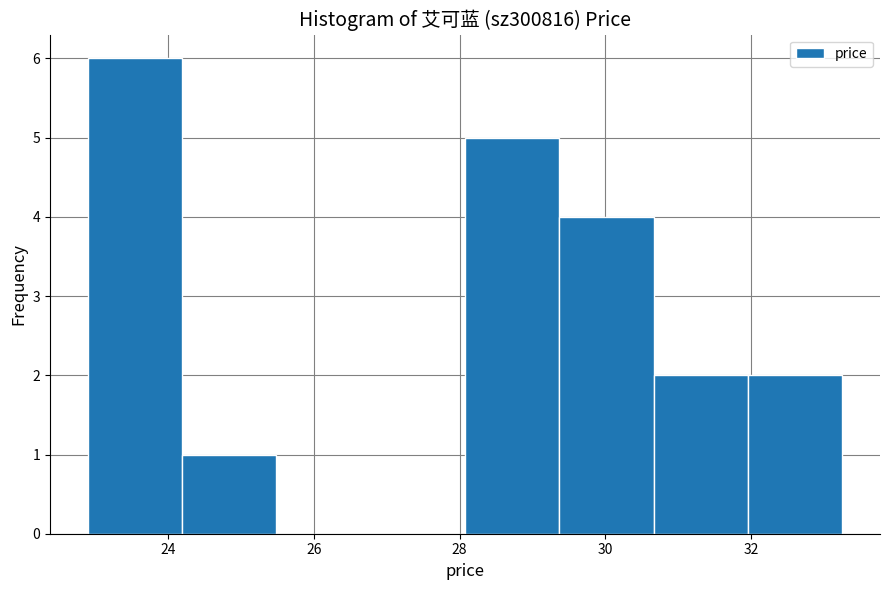

How tall is the bar that spans 28.0 to 29.4 on the x-axis? Neither the bar edges nor the heights are printed on the chart, so give them approximately, as read against the axes.

5